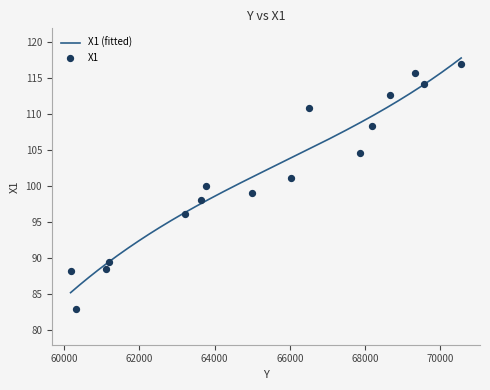

What is the change in value from 60171 to 67857?

+16.4